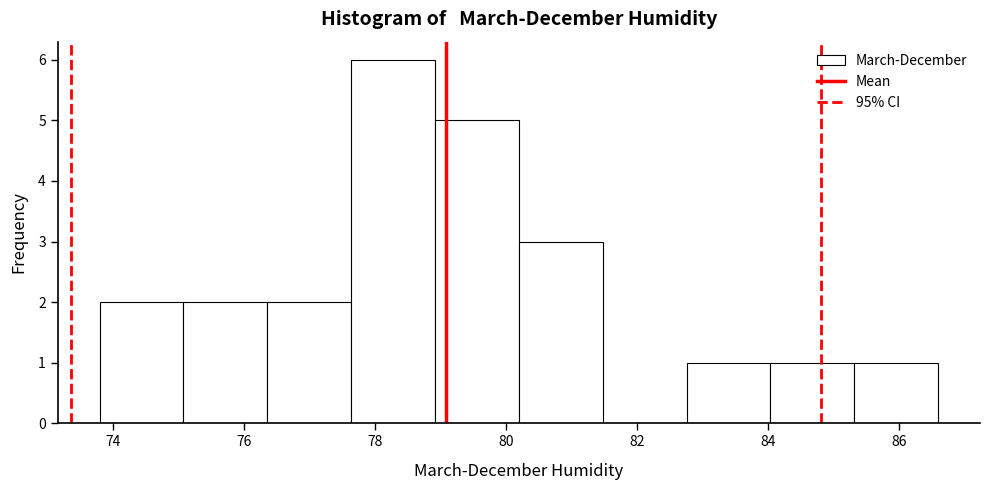

What is the height of the bar covering 82.76 to 84.04 on the x-axis? Neither the bar edges nor the heights are printed on the chart, so give them approximately, as read against the axes.

1